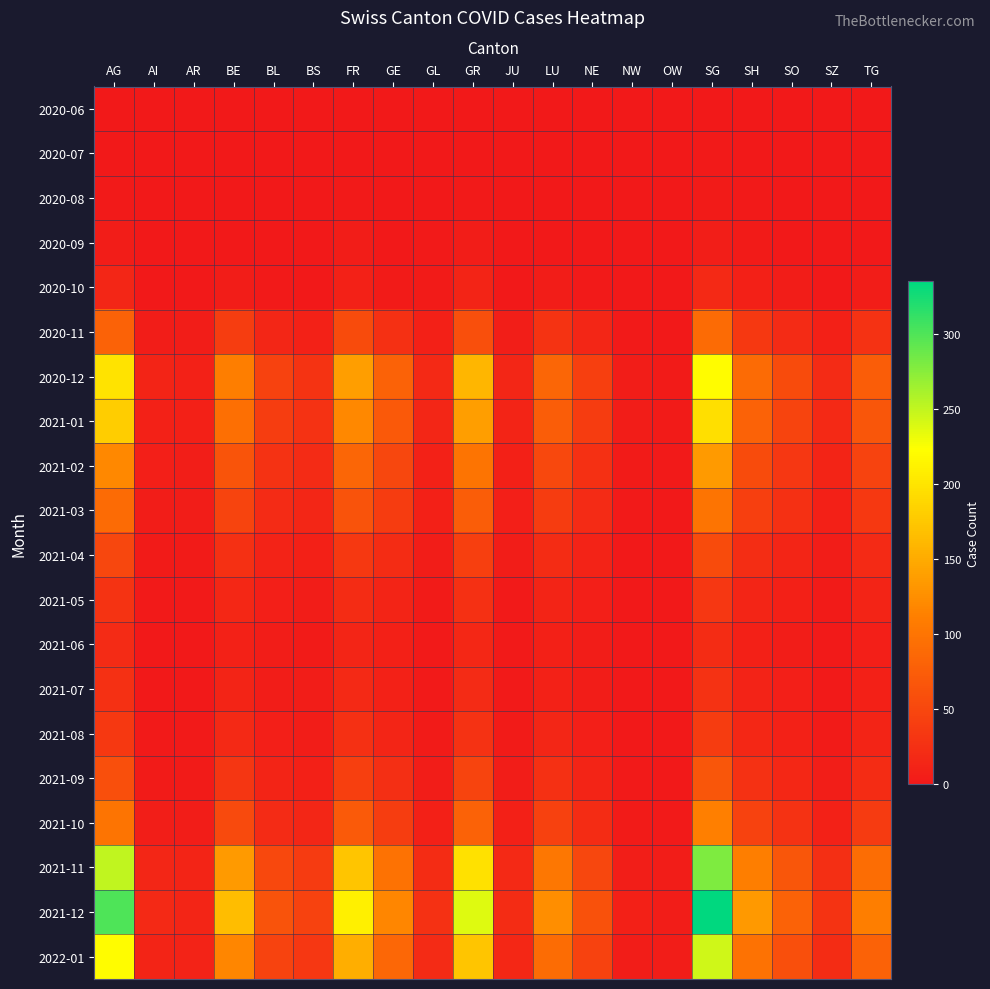

At how many categories does at least one series exceed 295?

2